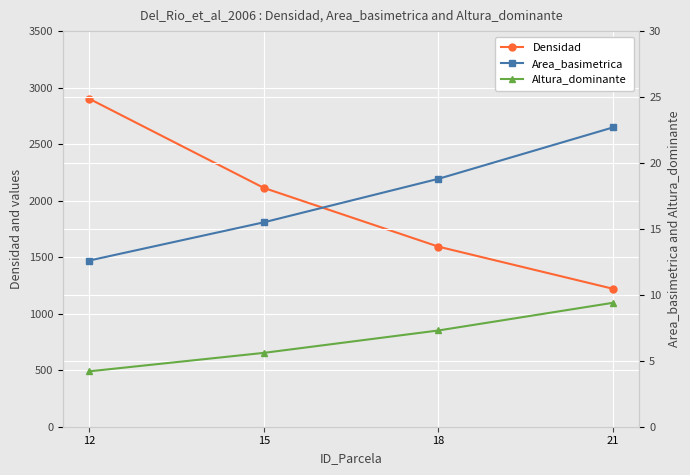

At which label does Densidad reach its minimum?

21